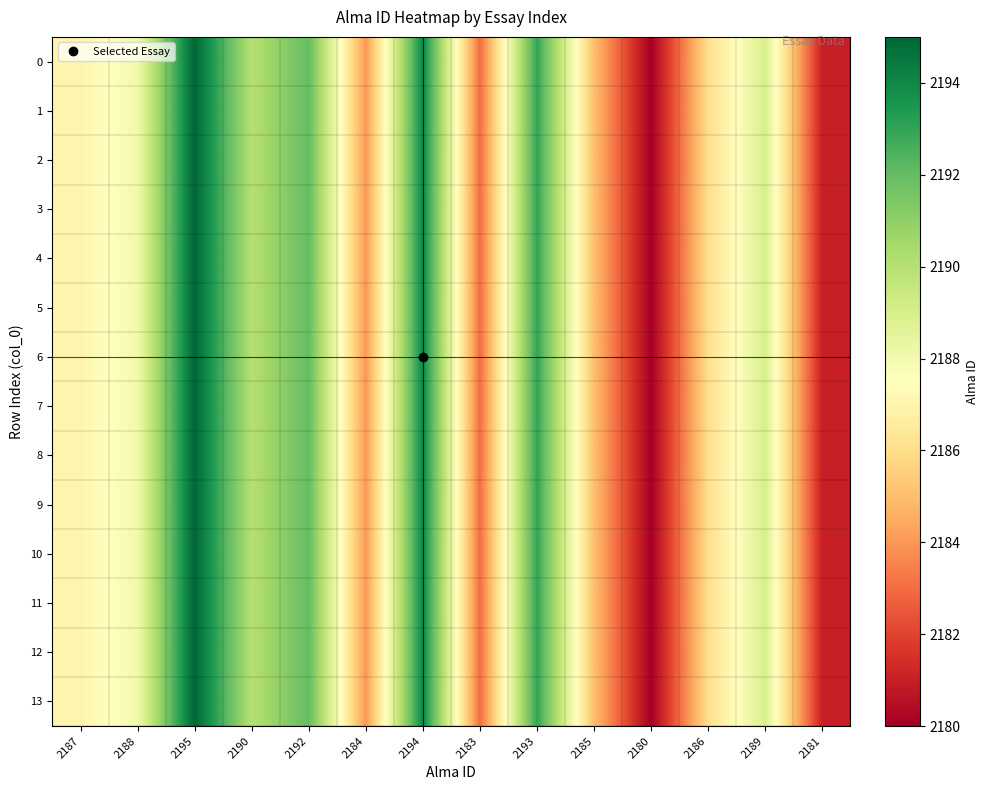

What is the greatest value displayed?

2195